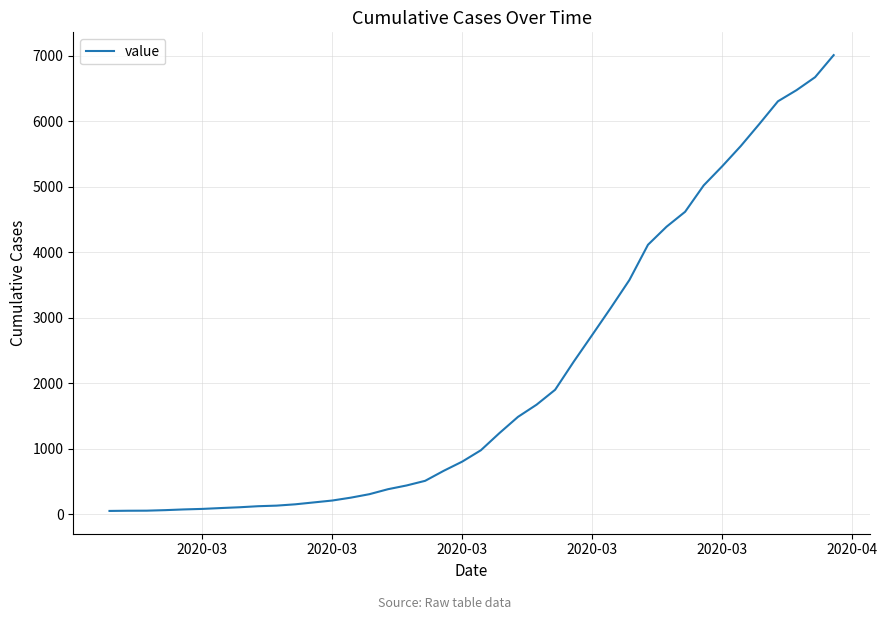

What is the maximum value shown in the chart?

7013